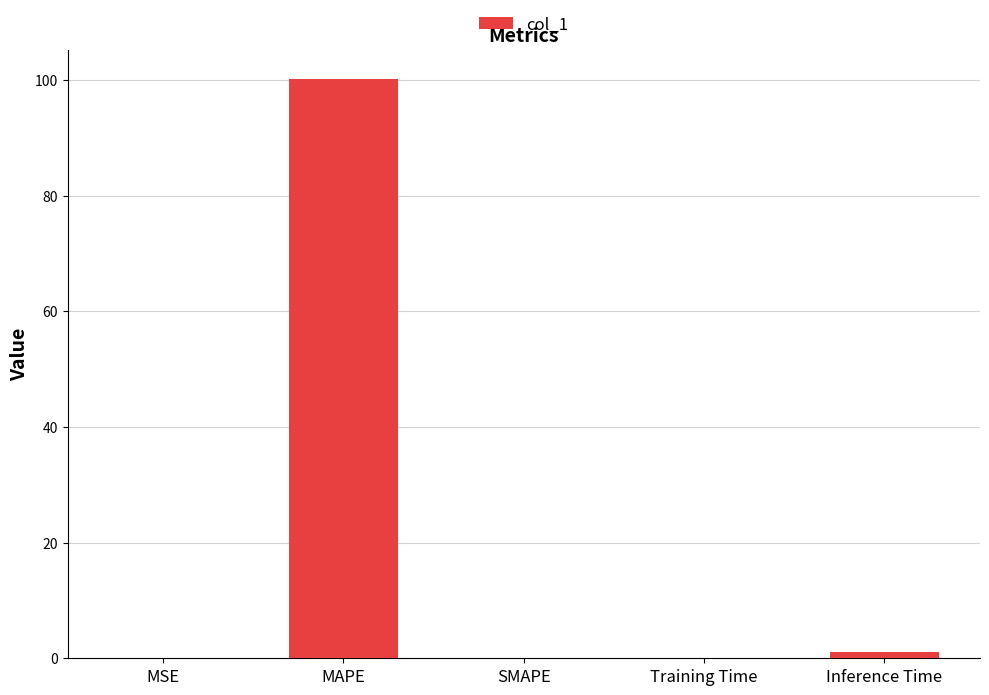

What is the greatest value displayed?

100.2